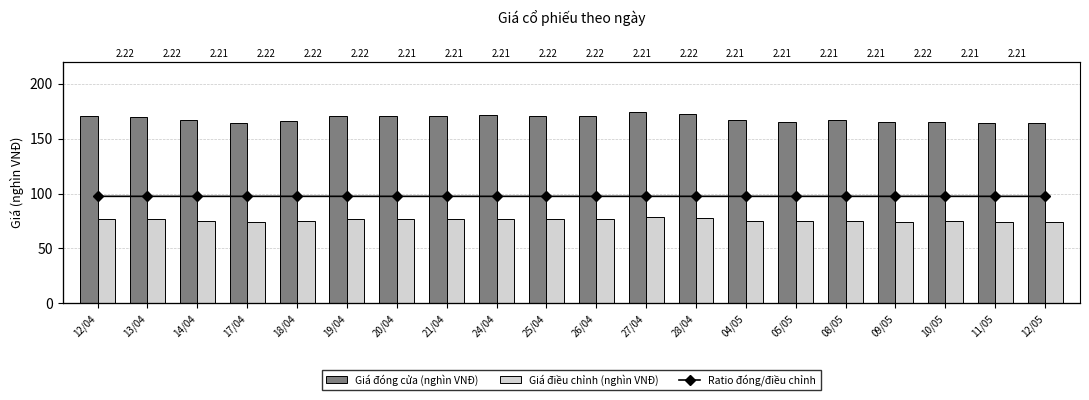

How many categories are shown in the chart?

20